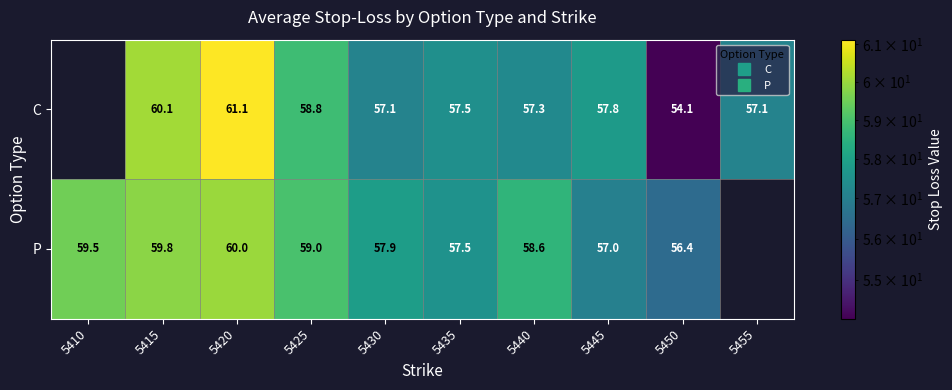

Is the value of P at 5440 greater than the value of C at 5430?

Yes